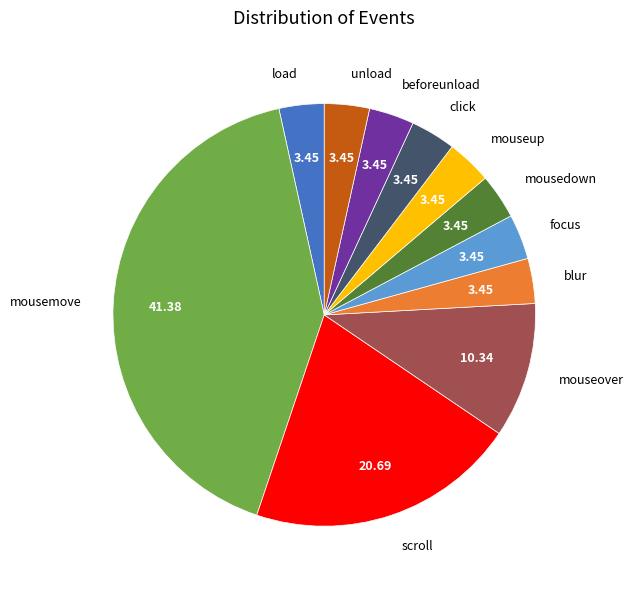

Combined, do focus and unload account for over 50%?

No